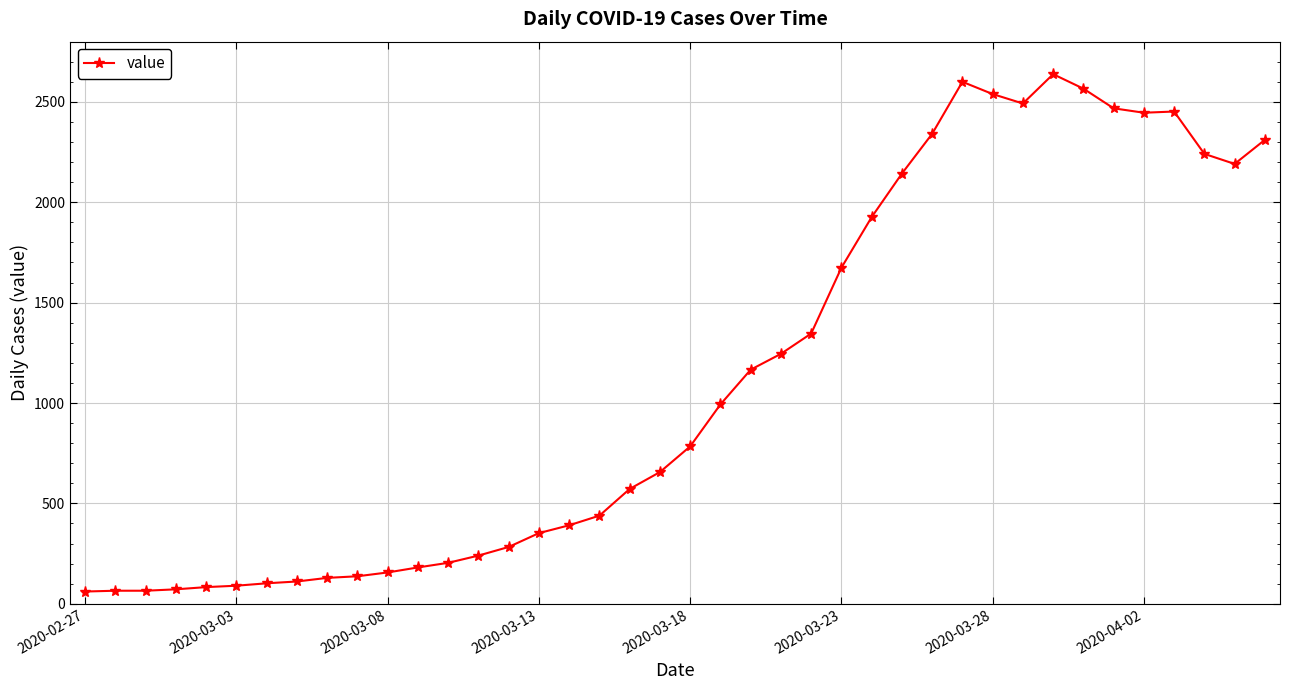

What is the maximum value shown in the chart?

2638